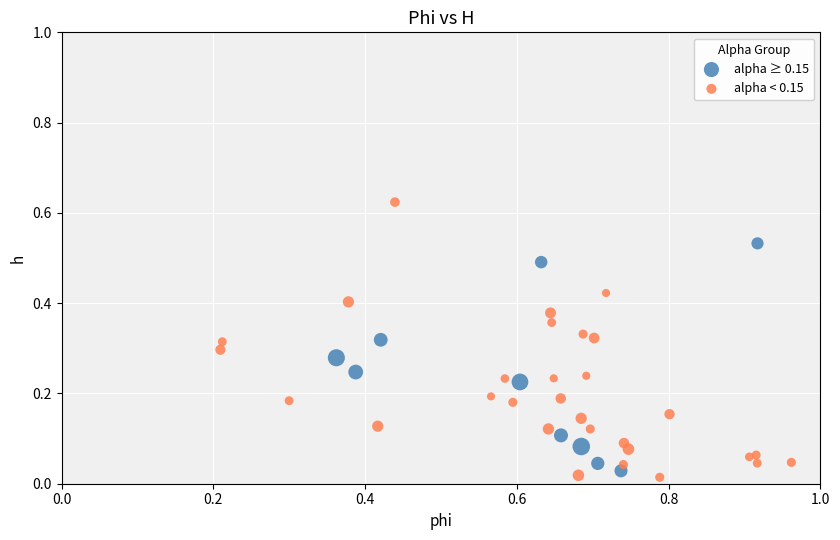

What are all the series names shown in the legend?

alpha ≥ 0.15, alpha < 0.15